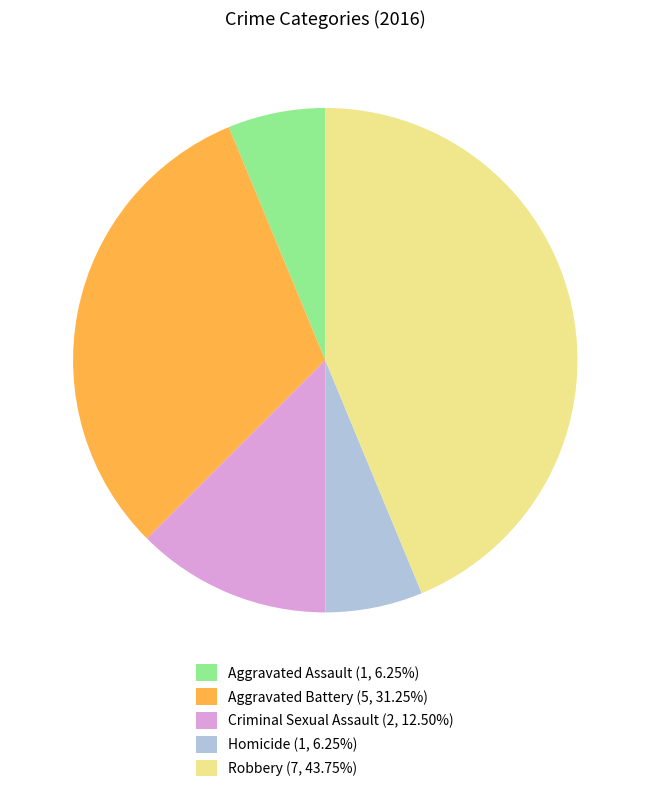

Is the sum of Aggravated Battery (5, 31.25%) and Aggravated Assault (1, 6.25%) greater than half?

No